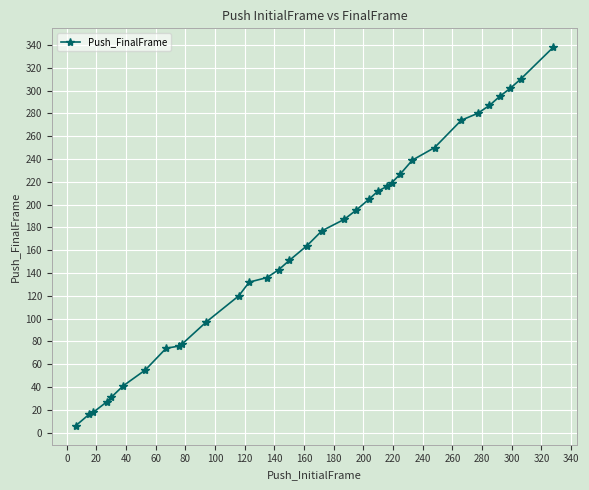

Count the number of data series in this chart.

1